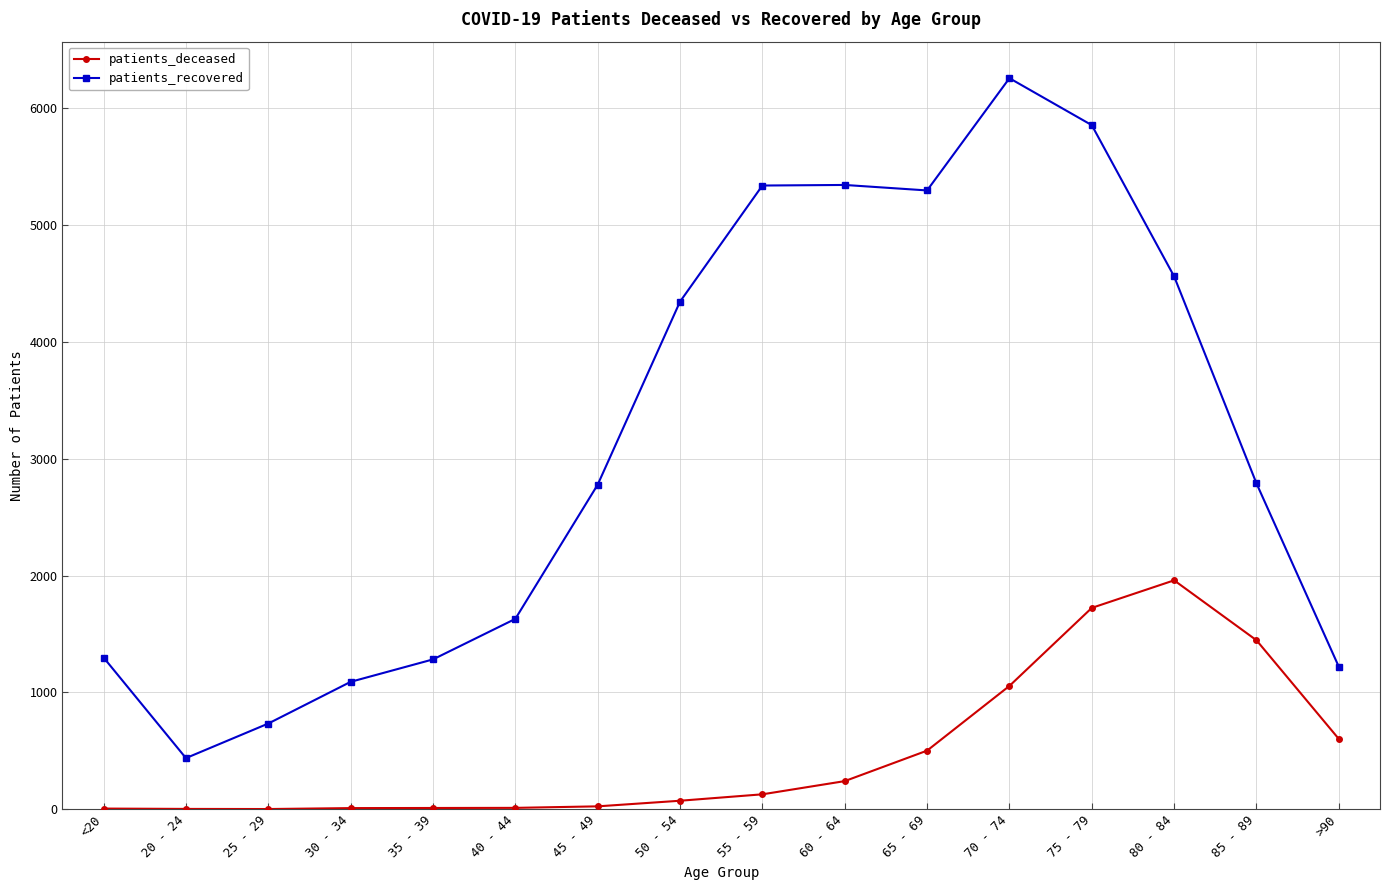

What is the value of the patients_deceased point at the 2nd from the left?

3